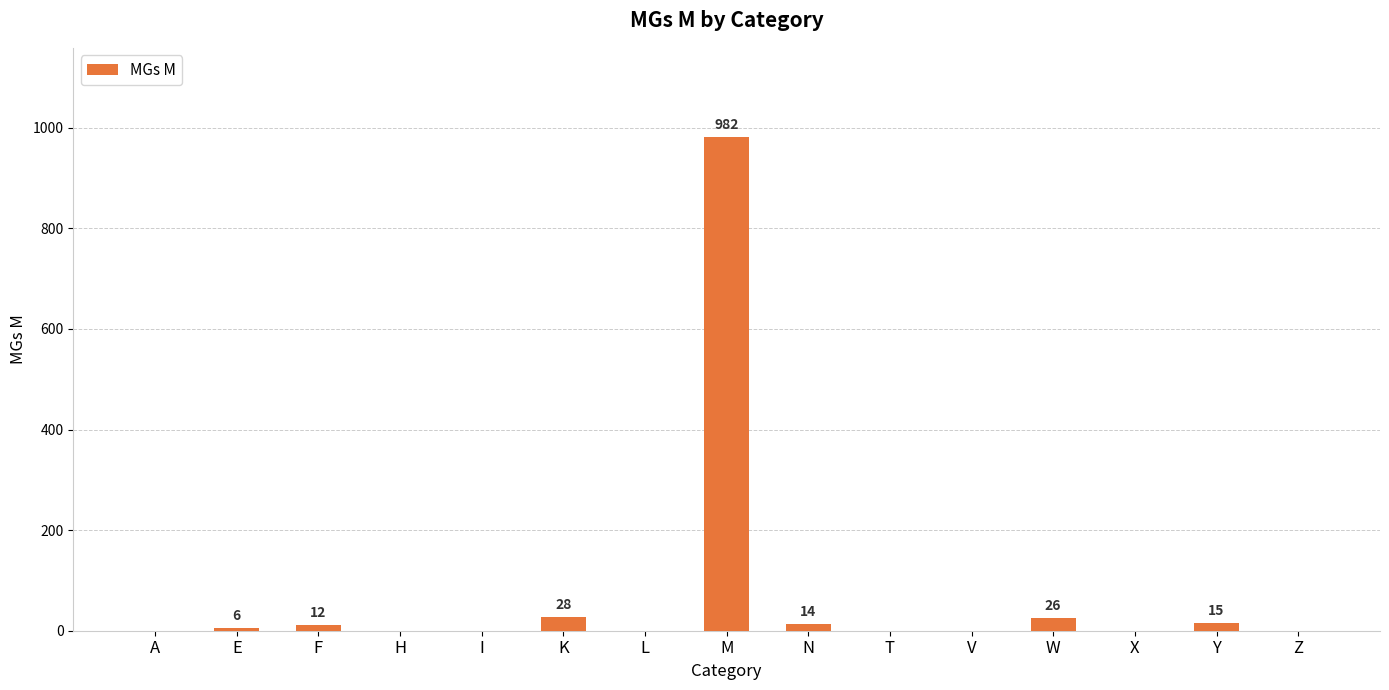

What is the sum of all values?

1083